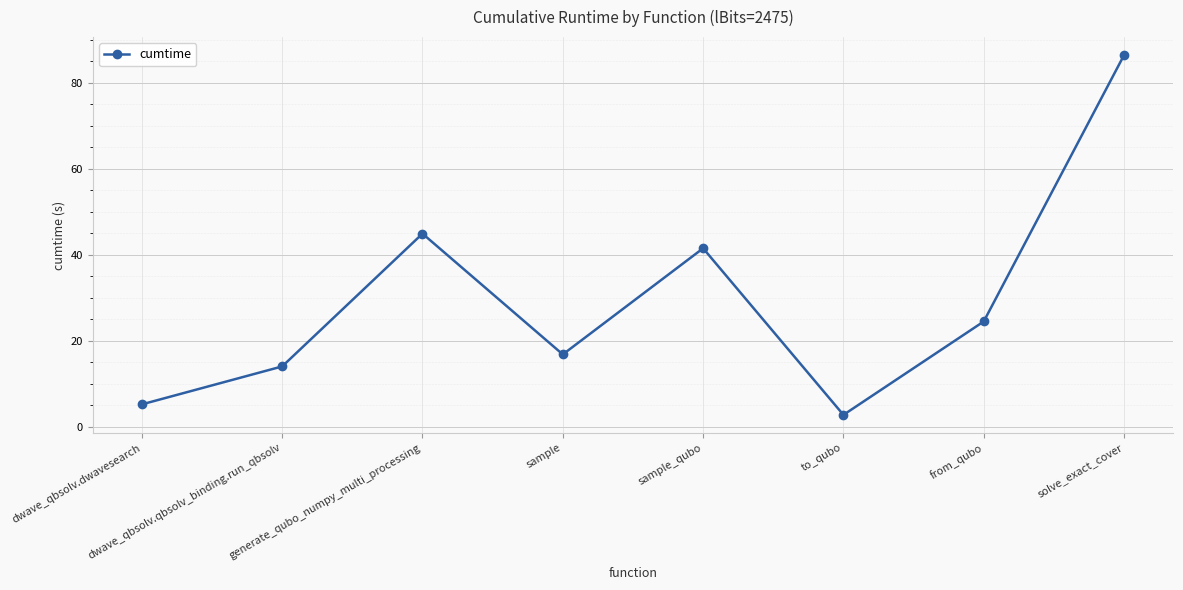

What position from the left is dwave_qbsolv.dwavesearch?

1